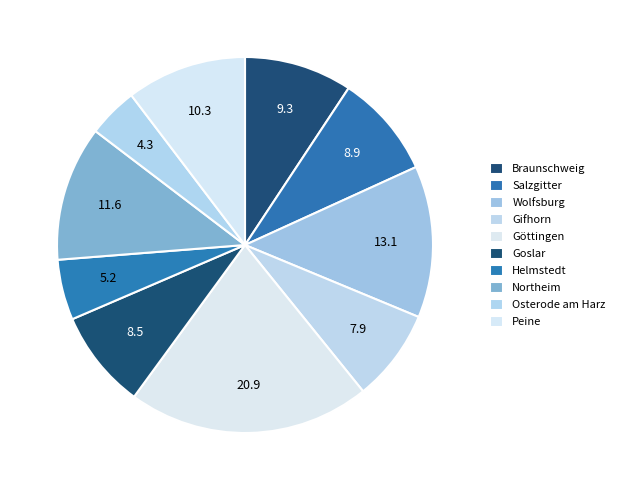

How many slices are in this pie chart?

10